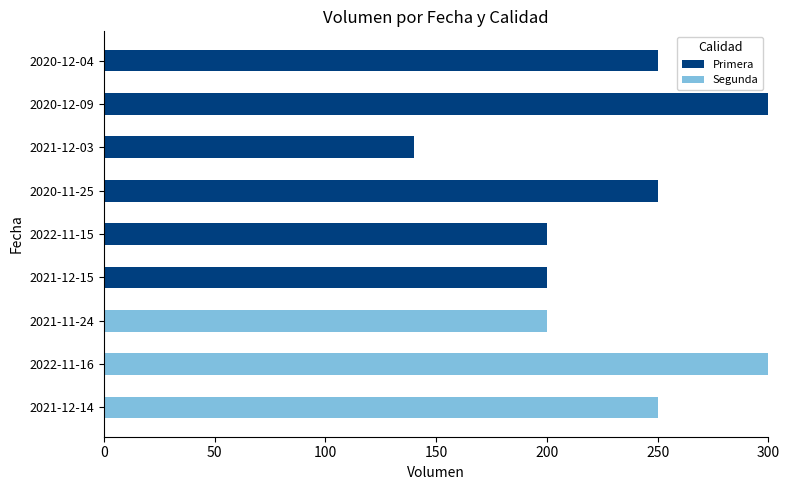

Is it true that Primera equals 0 at 2022-11-16?

True